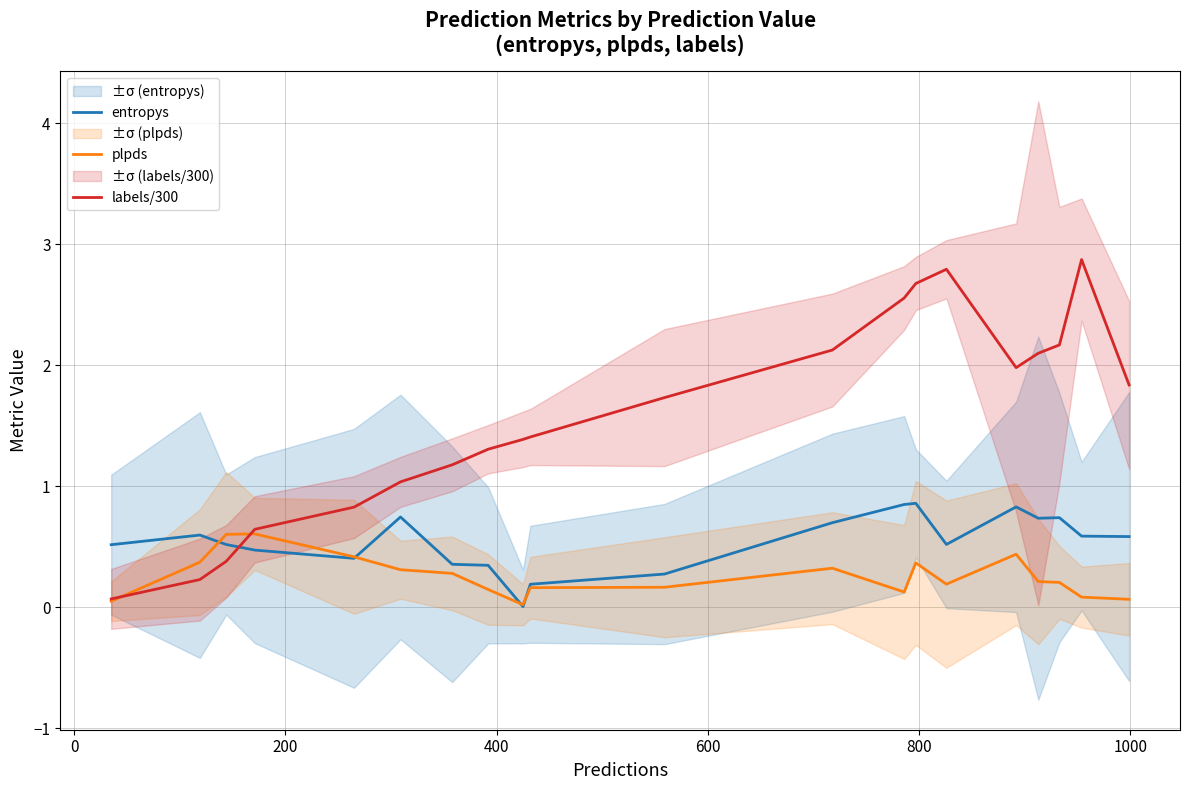

How many intersections are there between labels/300 and entropys?

1